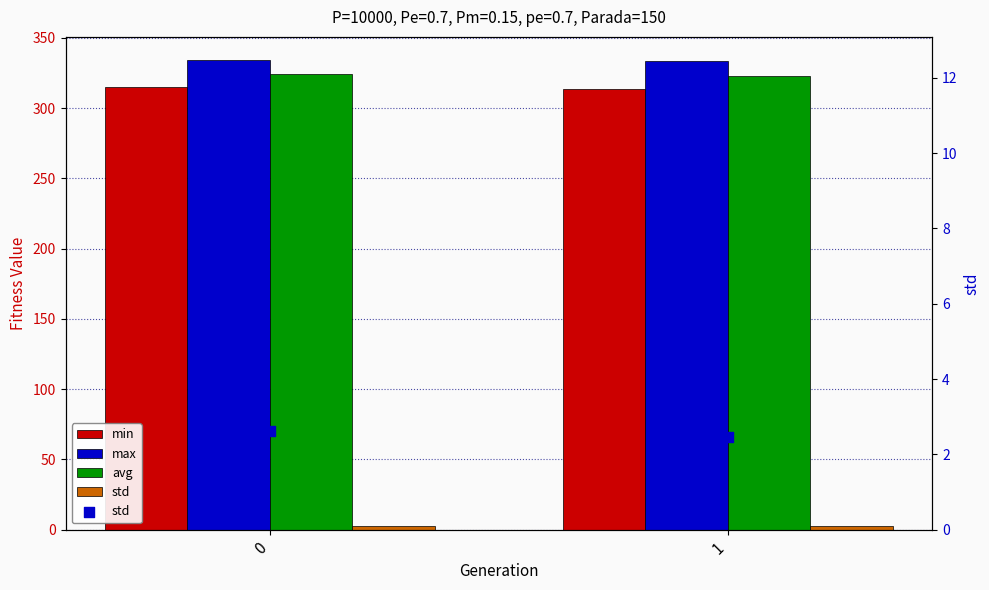

At how many categories does at least one series exceed 109?

2